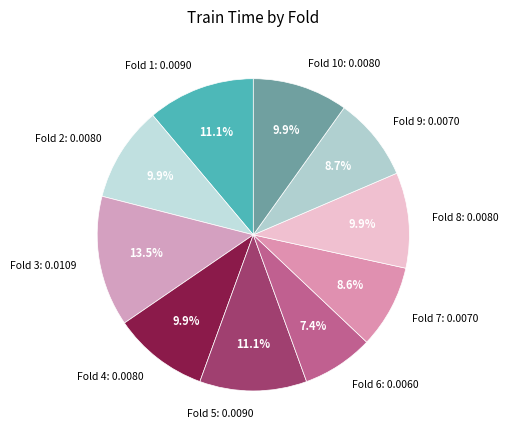

Is Fold 2: 0.0080 the majority of the pie?

No